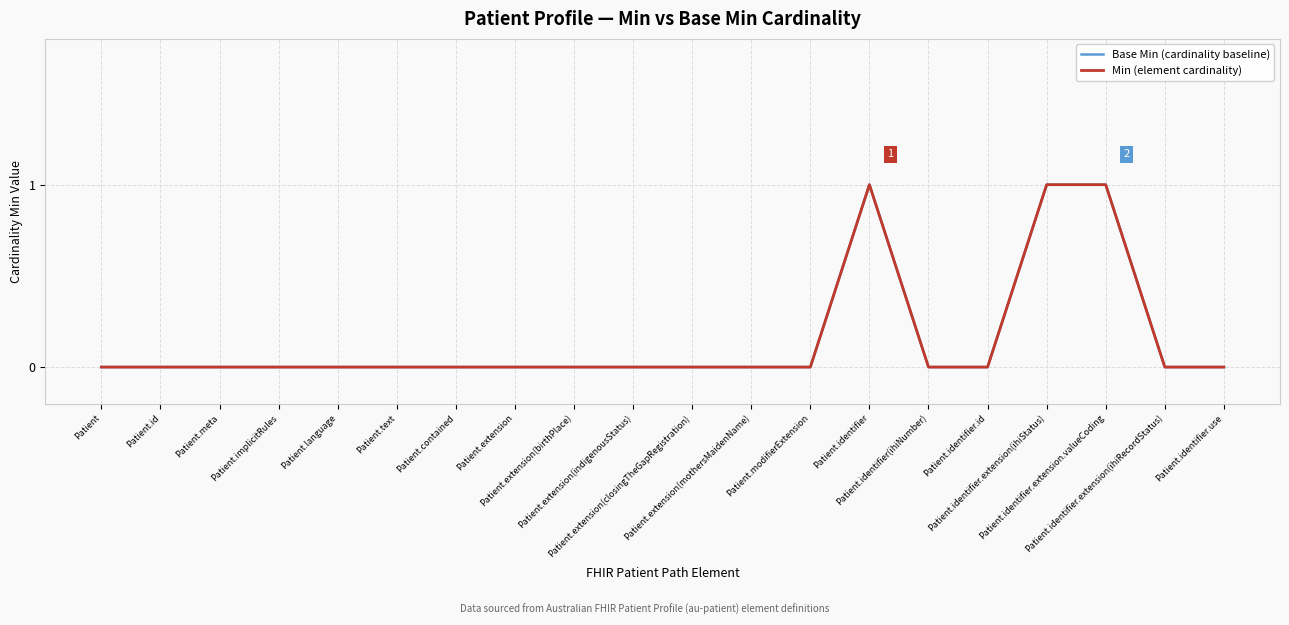

List the series in order of their peak value, lowest first.

Base Min (cardinality baseline), Min (element cardinality)